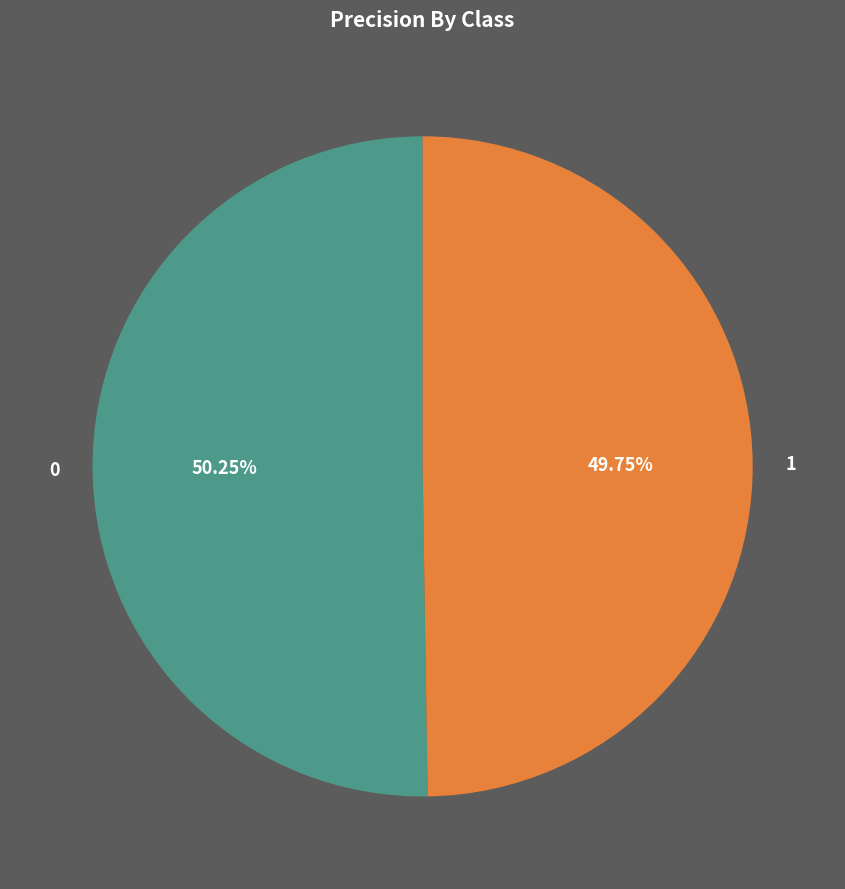

Is there a majority slice in this chart?

Yes